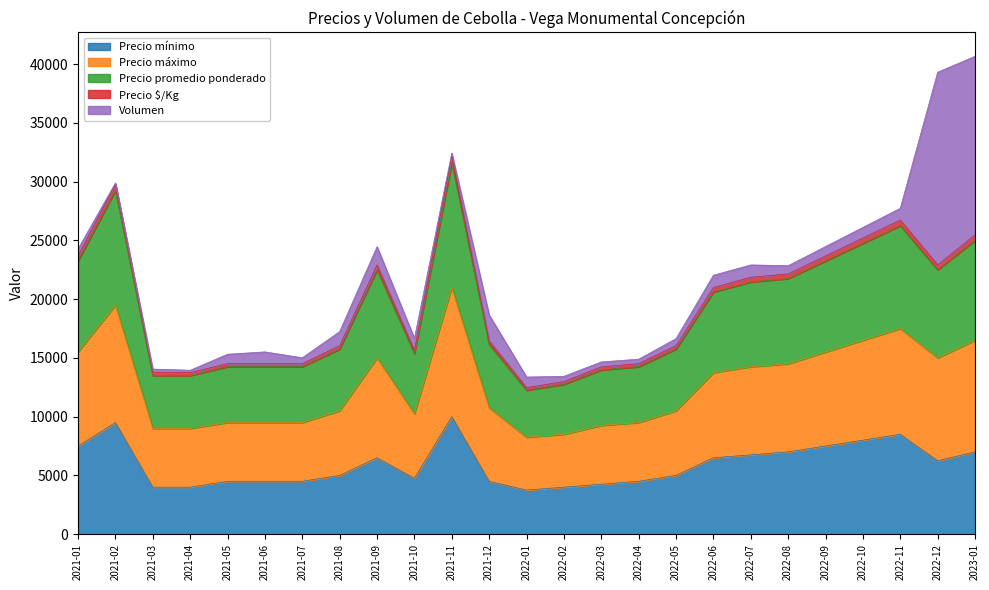

How many data points does each series have?

25